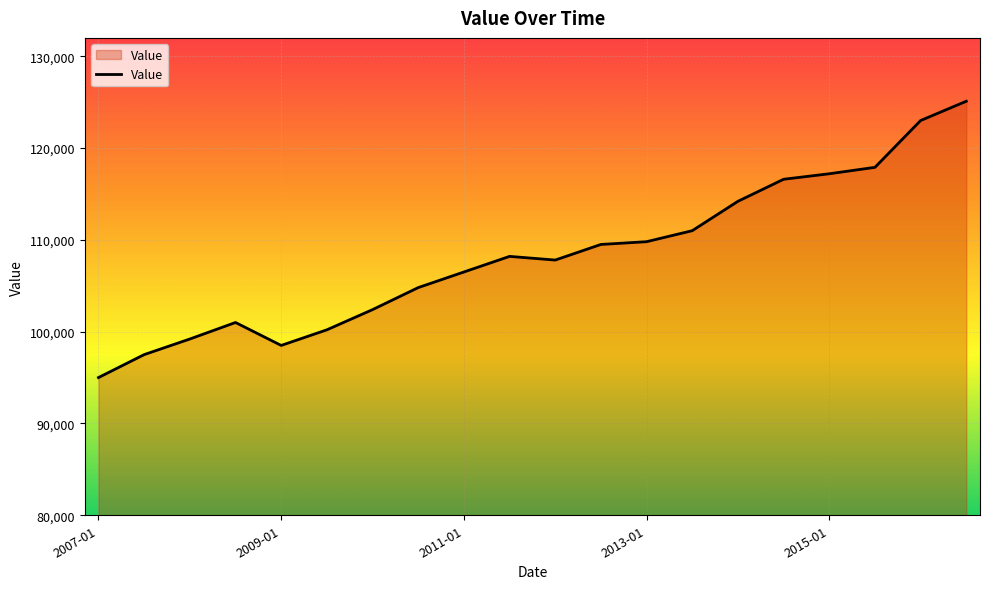

How many values are below 108200?

10